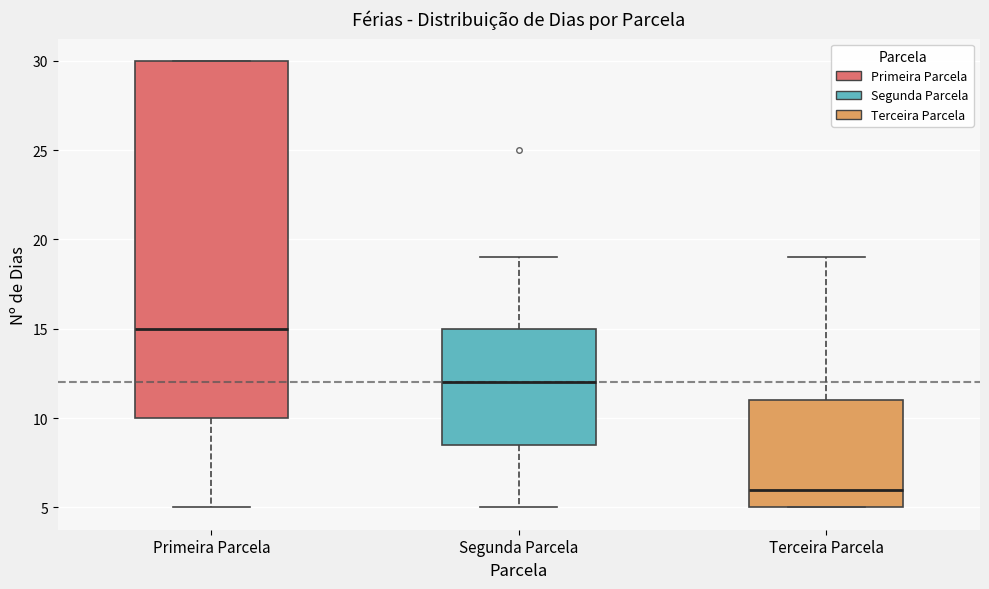

Reading left to right, transcribe this box plot: for each box, give where its median line is, the range the box spans, and where its two whiskers end, as read against the y-axis. The values are not printed on the chart, so give them approximately, as read against the axis.

Primeira Parcela: median 15.0, box 10.0 to 30.0, whiskers 5.0 to 30.0
Segunda Parcela: median 12.0, box 8.5 to 15.0, whiskers 5.0 to 19.0
Terceira Parcela: median 6.0, box 5.0 to 11.0, whiskers 5.0 to 19.0